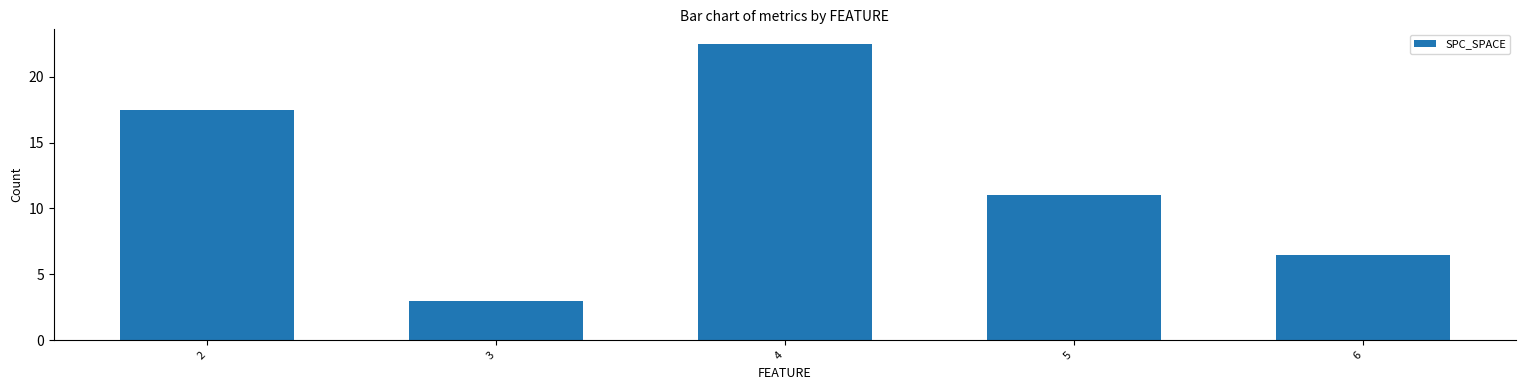

What is the minimum value shown in the chart?

3.0